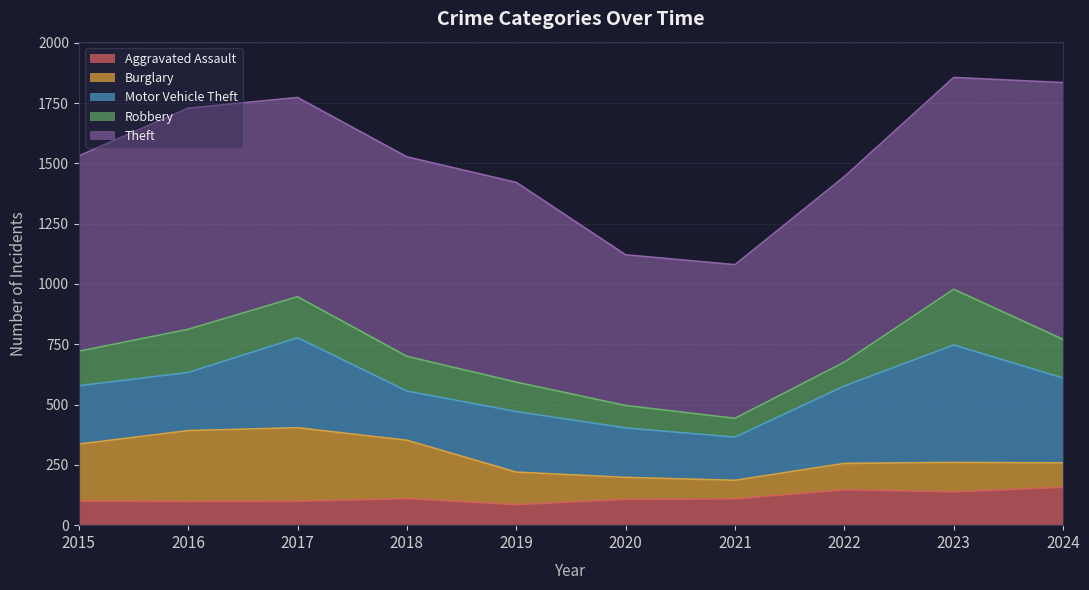

Between 2017 and 2022, which series saw the biggest shift?

Burglary